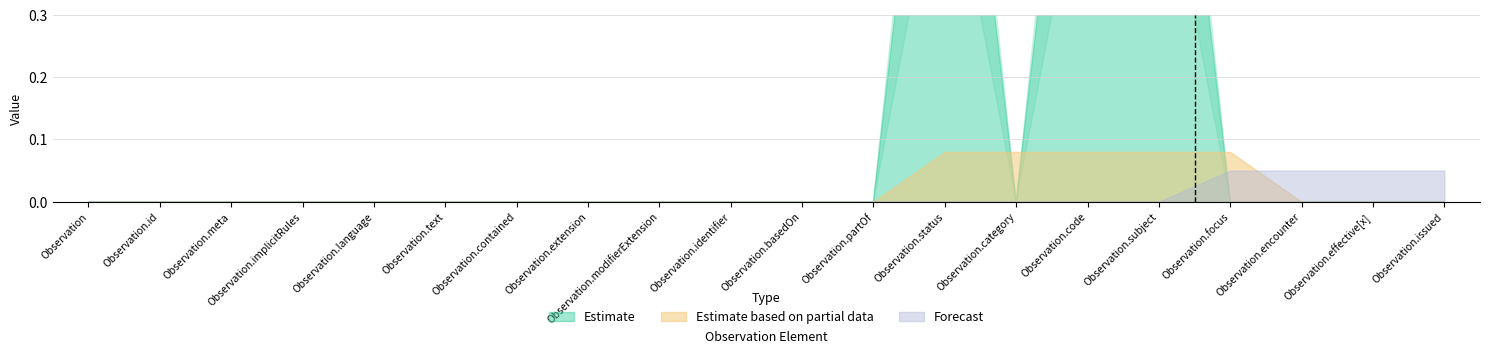

Does the chart have visible grid lines?

Yes